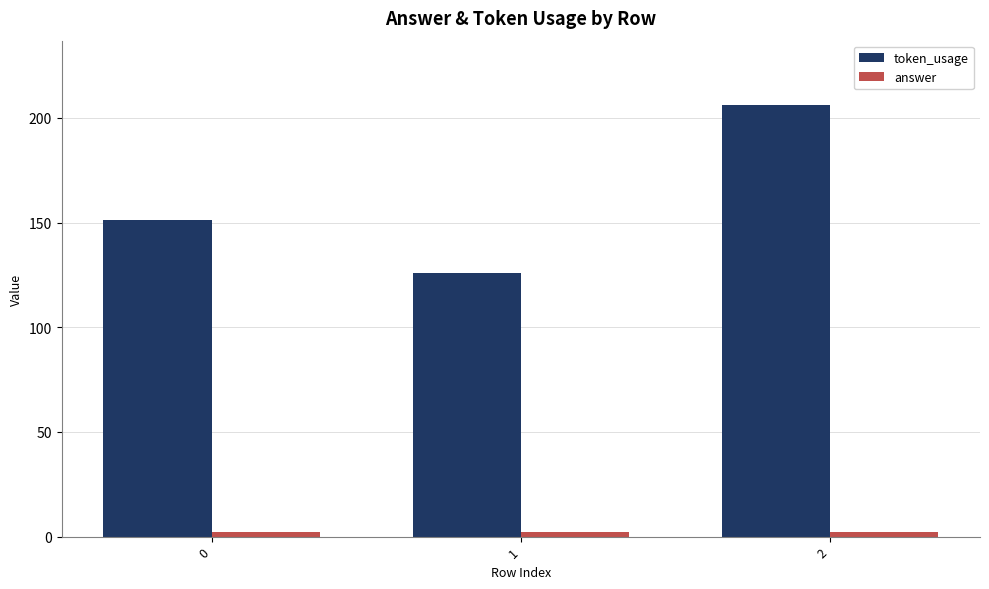

The value of token_usage at 2 is 363. True or false?

False